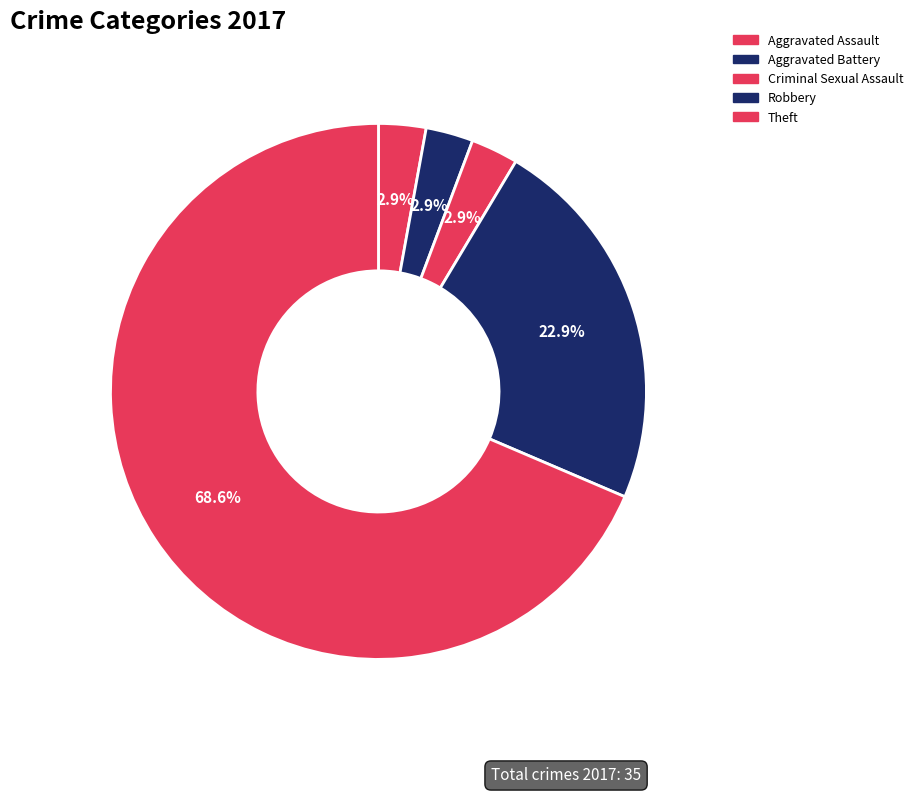

Is Criminal Sexual Assault the majority of the pie?

No